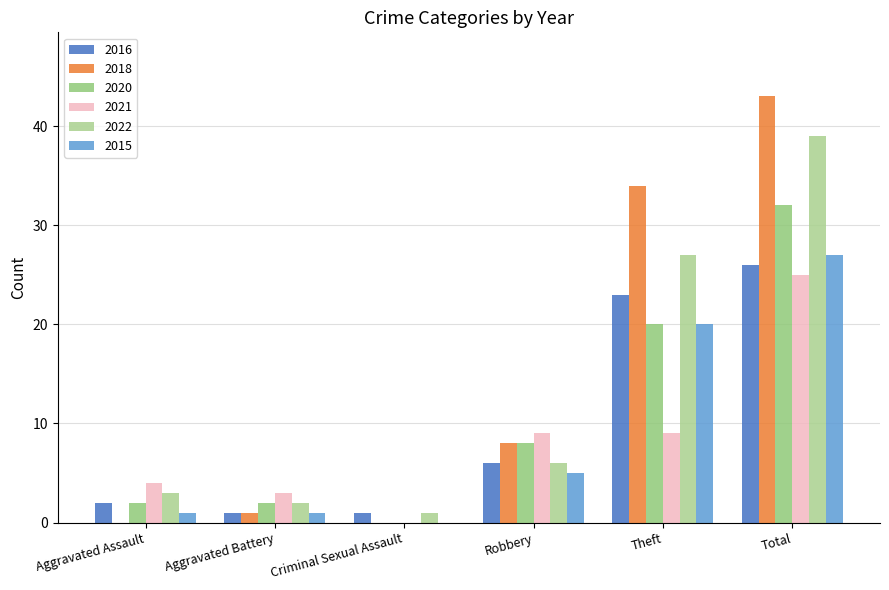

Is it true that 2018 equals 8 at Robbery?

True